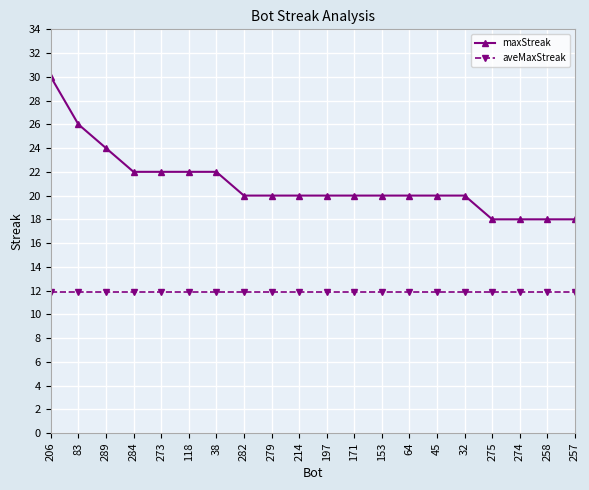

What is the difference between the second highest and second lowest values in the maxStreak series?

8.0